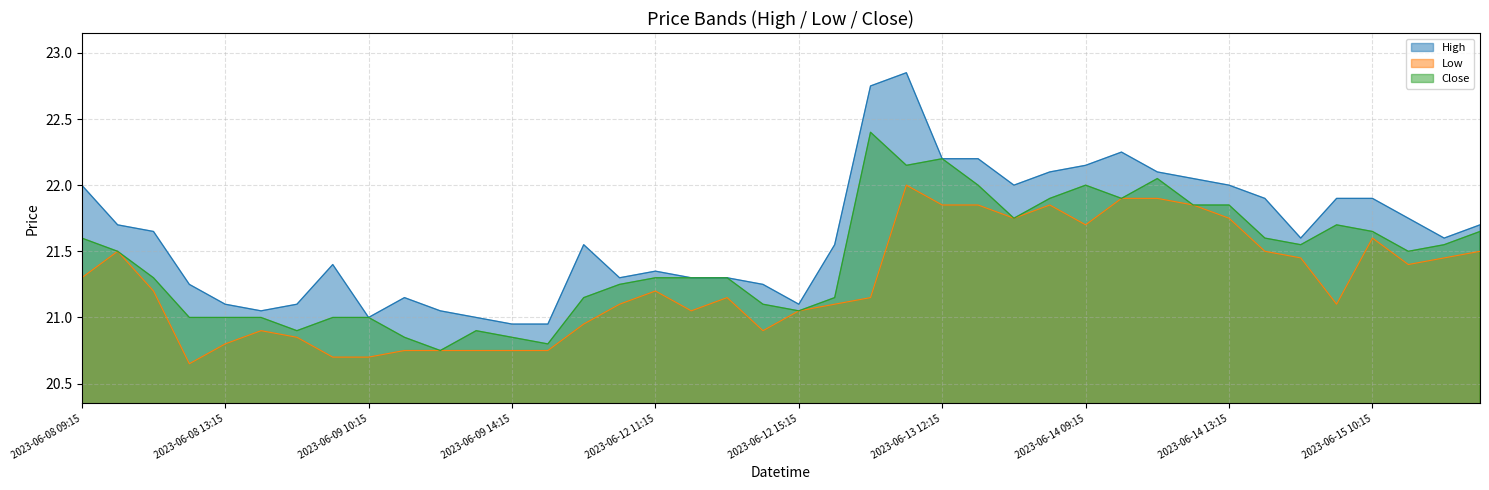

Where is the first local minimum for High?

2023-06-08 14:15